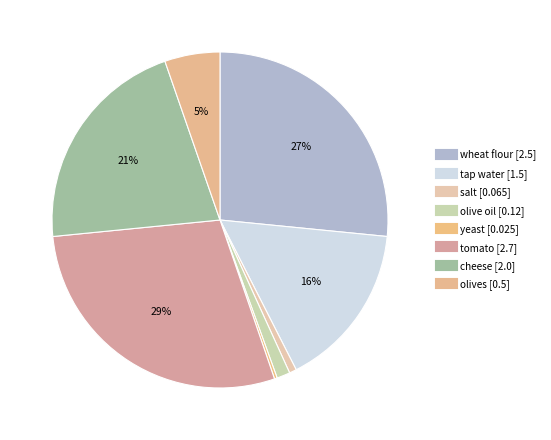

How many slices are in this pie chart?

8